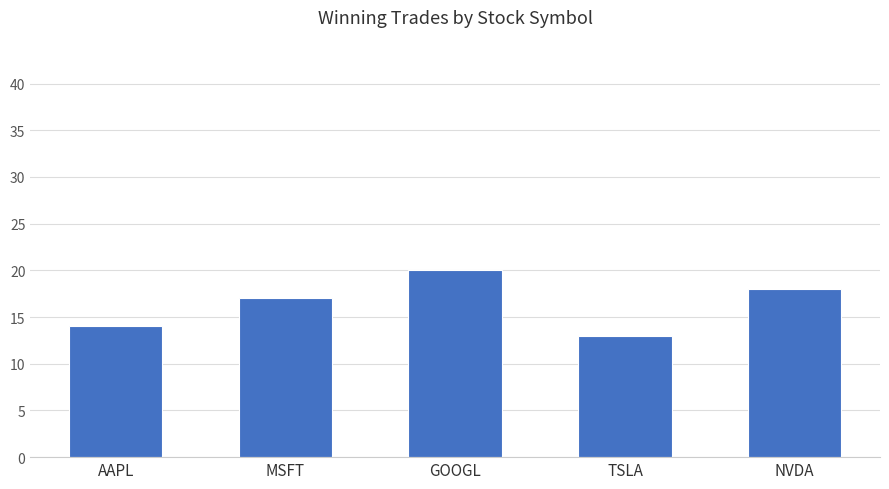

Rank the categories by value from lowest to highest.

TSLA, AAPL, MSFT, NVDA, GOOGL